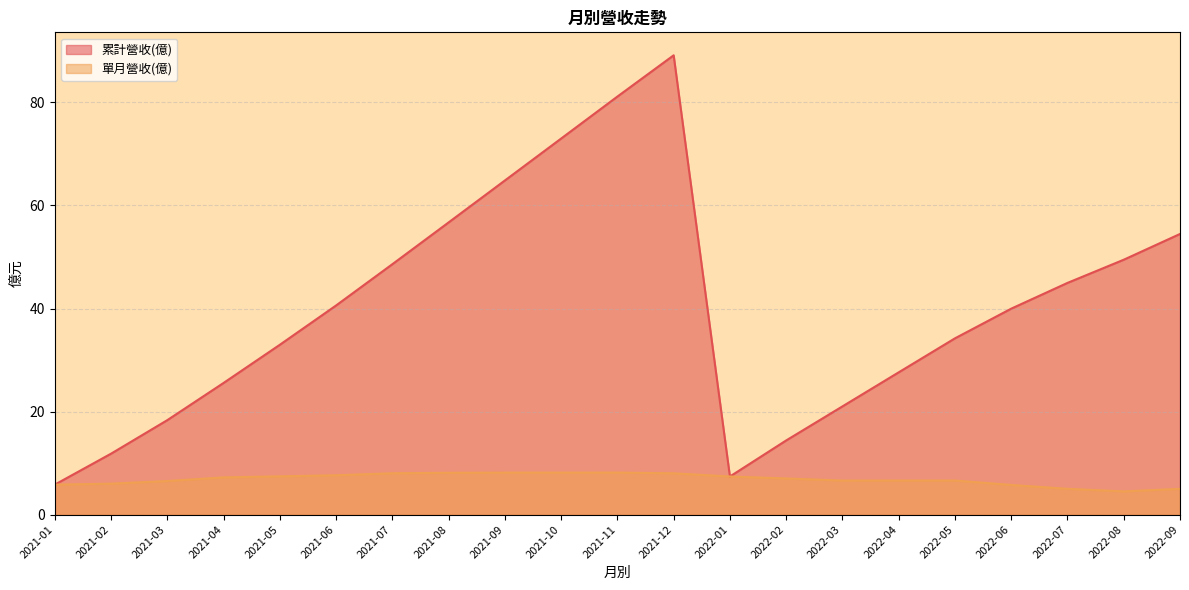

Rank the series by their maximum value, from highest to lowest.

累計營收(億), 單月營收(億)